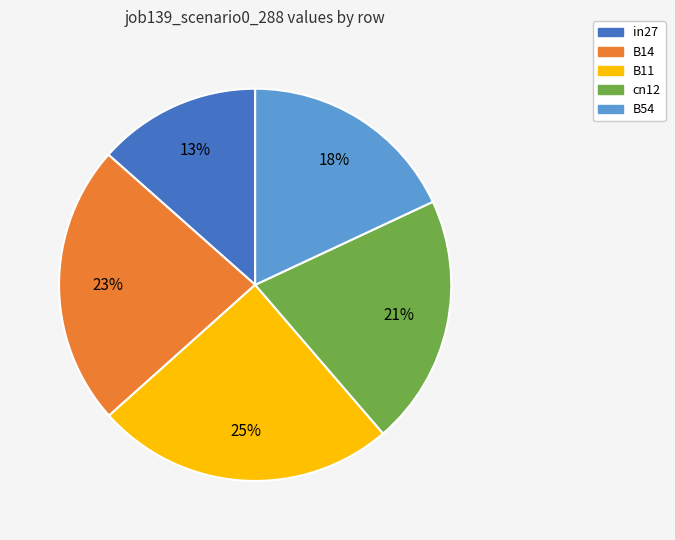

Does any single category account for the majority?

No